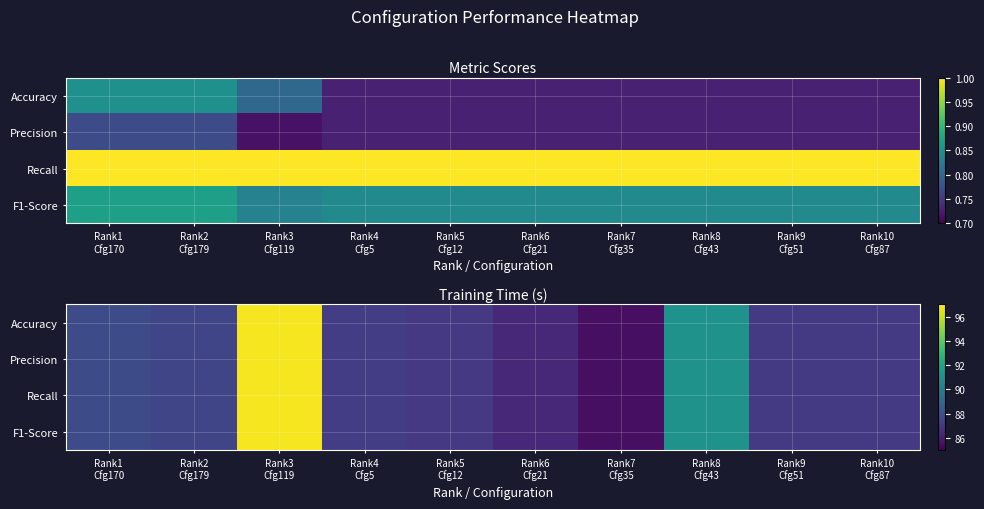

How many values in the Recall series are below 87?

3